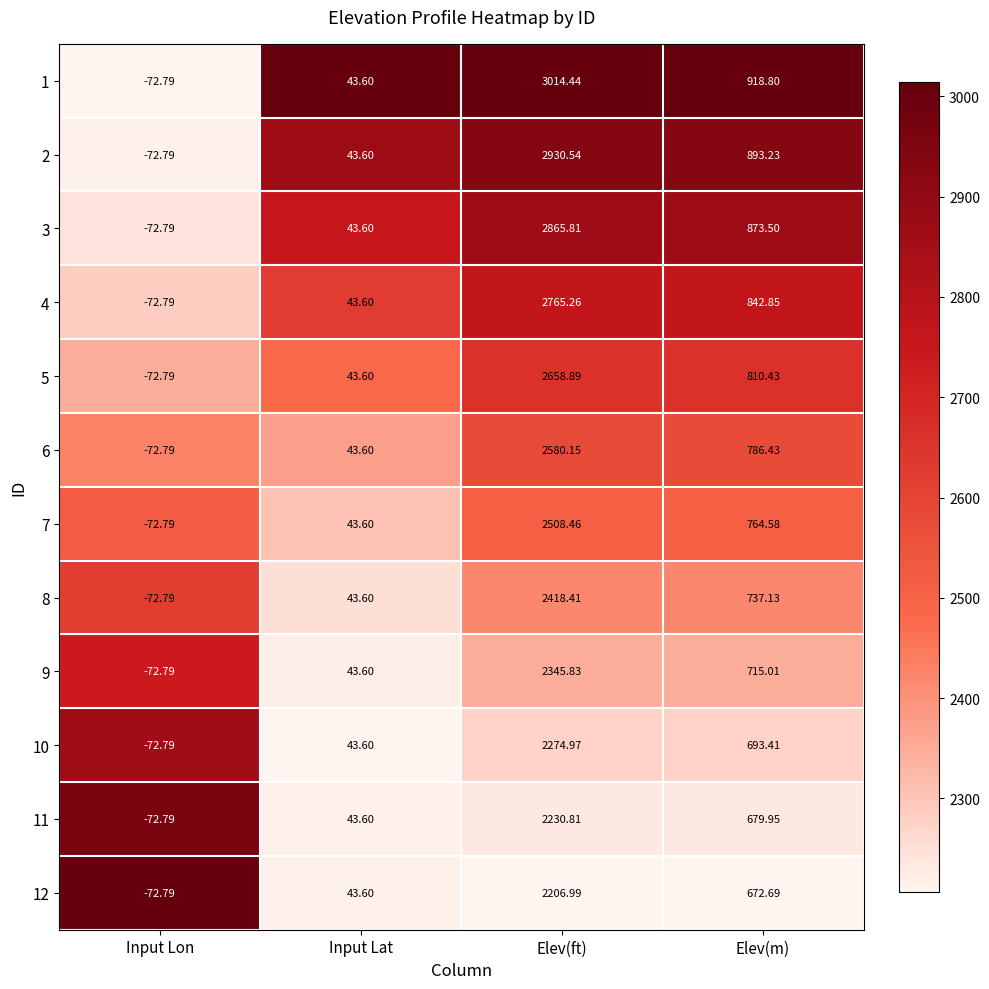

Where does the 4 series first go above 842?

Elev(ft)